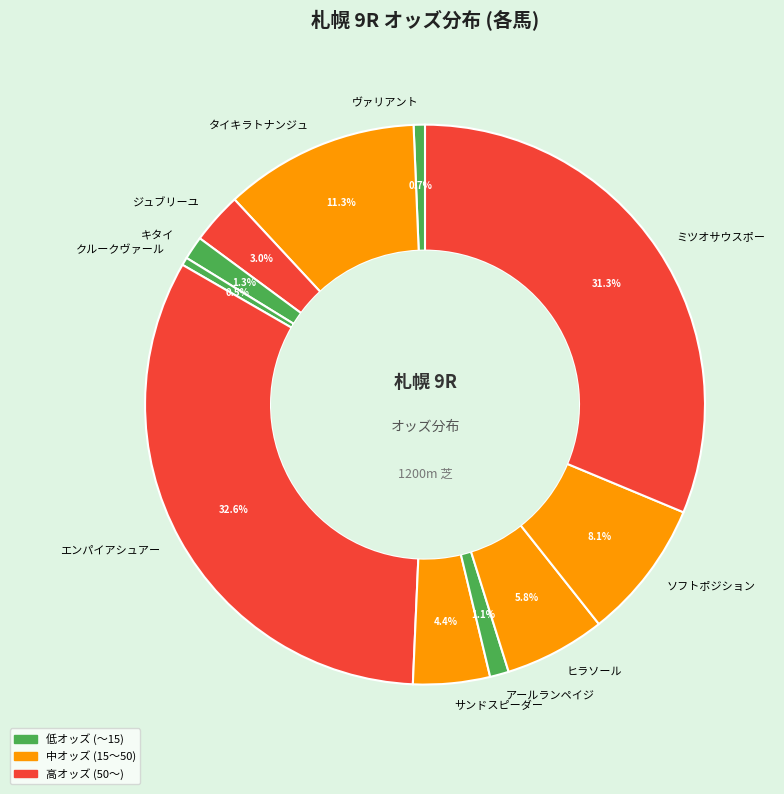

What percentage do ジュブリーユ and アールランペイジ together represent?

4.1%